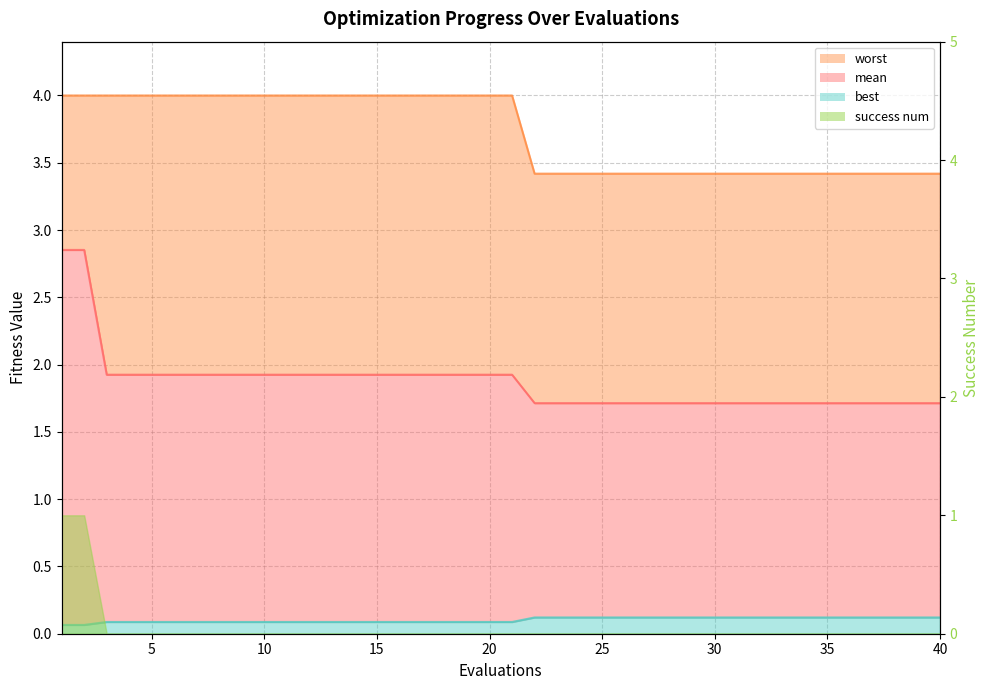

At which label does best reach its peak?

22